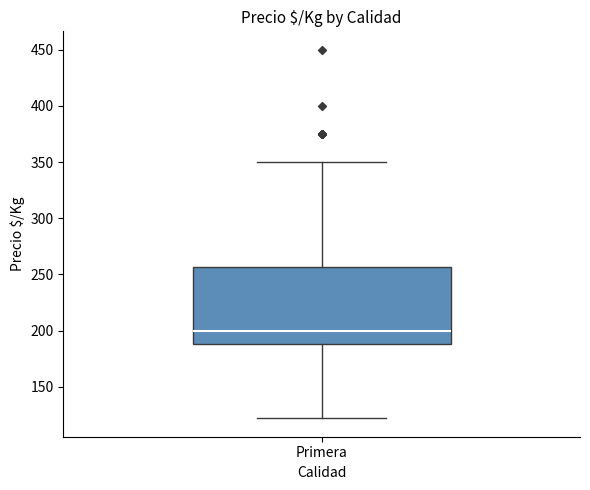

Where is the upper edge of the box for Primera on the y-axis? The values are not printed on the chart, so give them approximately, as read against the axis.

255